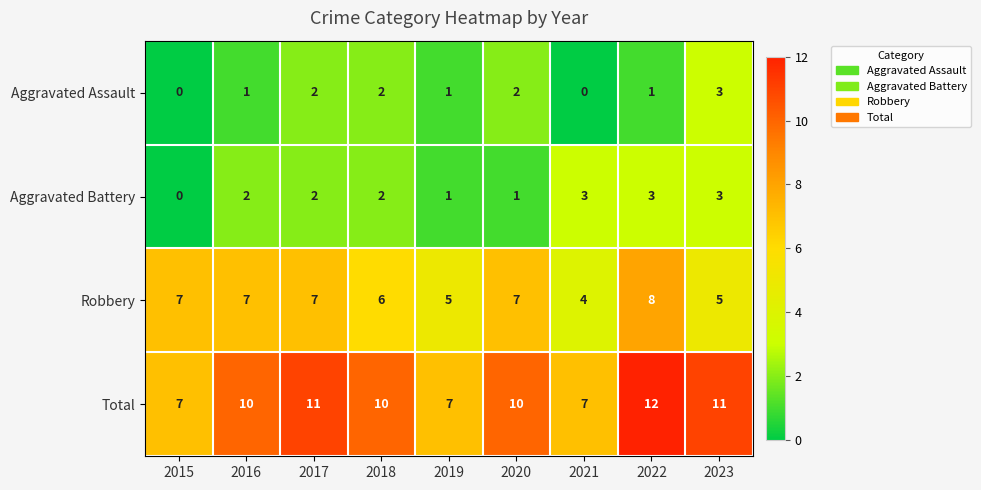

What is the sum of all Aggravated Battery values?

17